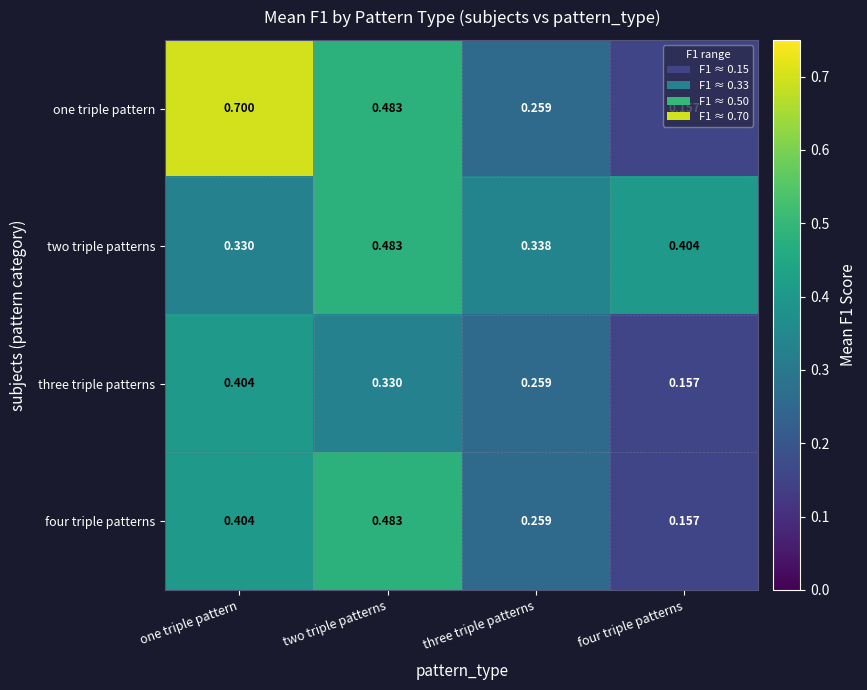

At how many categories does at least one series exceed 0?

4